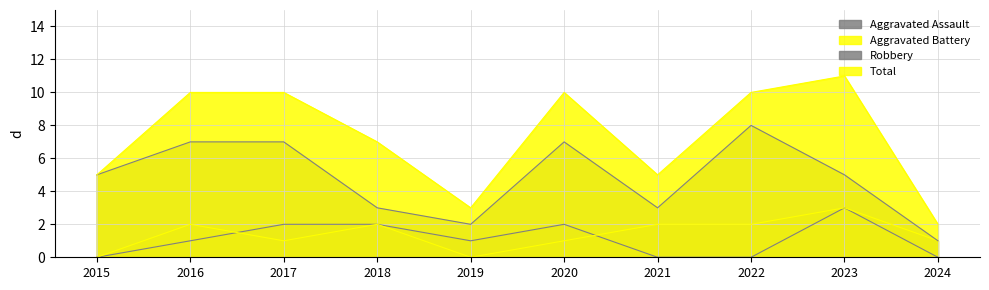

Which label corresponds to the largest value in the chart?

2023